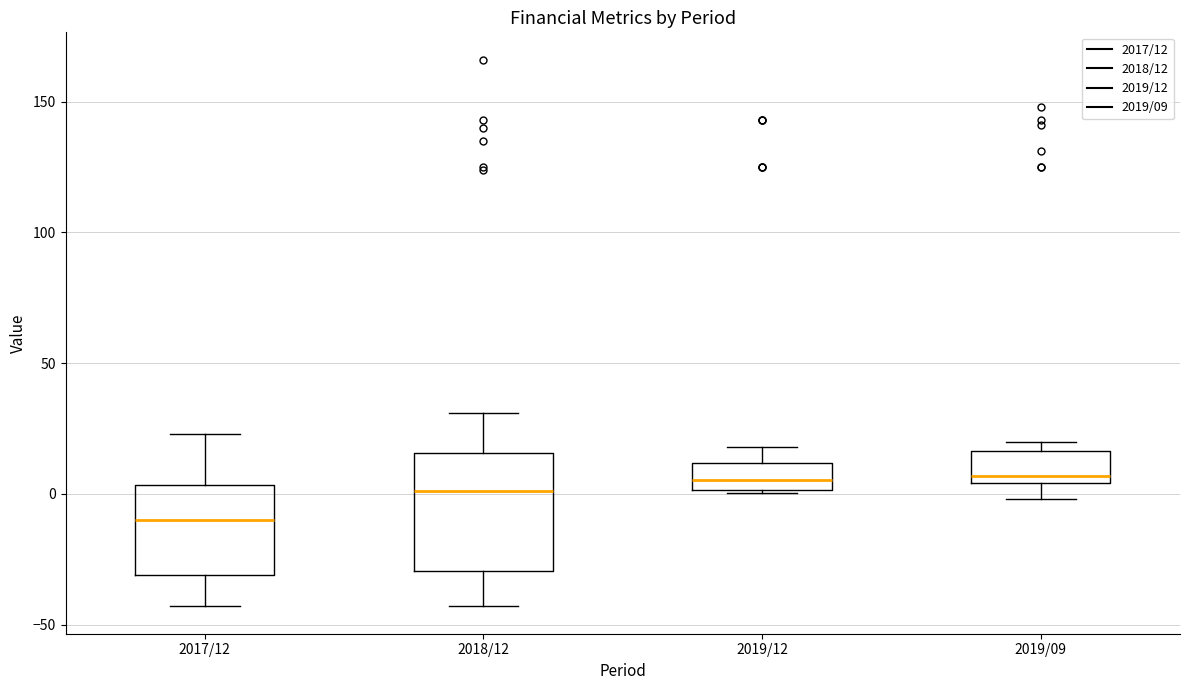

Reading left to right, transcribe this box plot: for each box, give where its median line is, the range the box spans, and where its two whiskers end, as read against the y-axis. The values are not printed on the chart, so give them approximately, as read against the axis.

2017/12: median -10, box -30 to 5, whiskers -45 to 25
2018/12: median 0, box -30 to 15, whiskers -45 to 30
2019/12: median 5, box 0 to 10, whiskers 0 to 20
2019/09: median 5 (just above the box's lower edge), box 5 to 15, whiskers 0 to 20